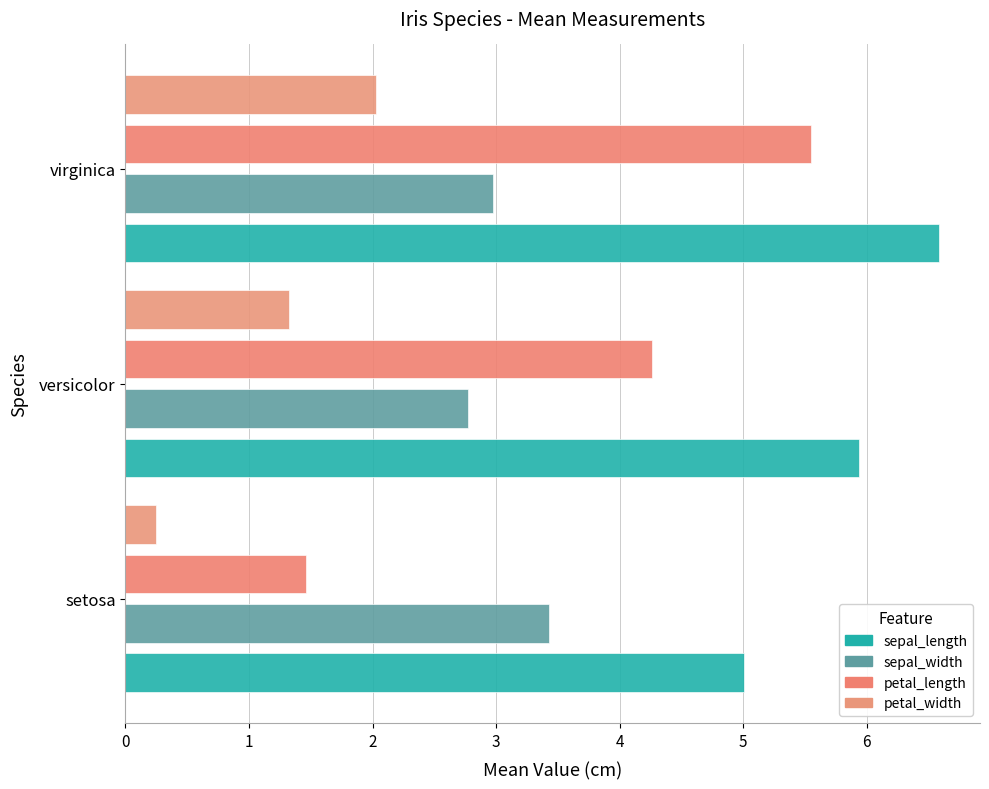

Count the number of data series in this chart.

4